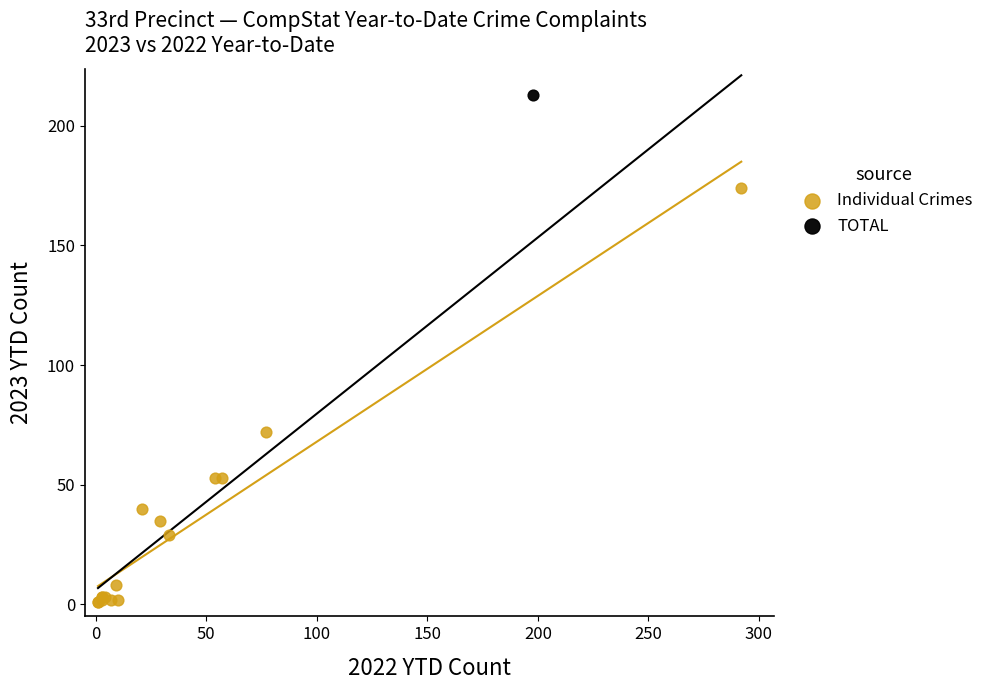

What are all the series names shown in the legend?

Individual Crimes, TOTAL